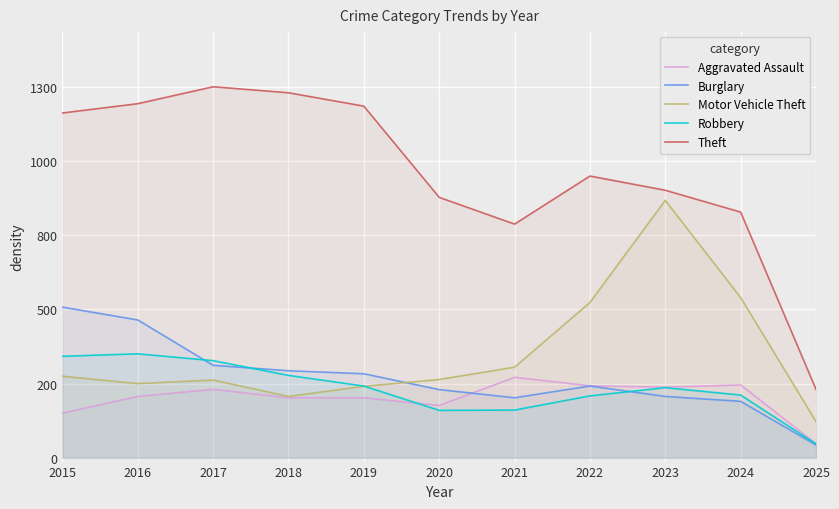

What are all the series names shown in the legend?

Aggravated Assault, Burglary, Motor Vehicle Theft, Robbery, Theft